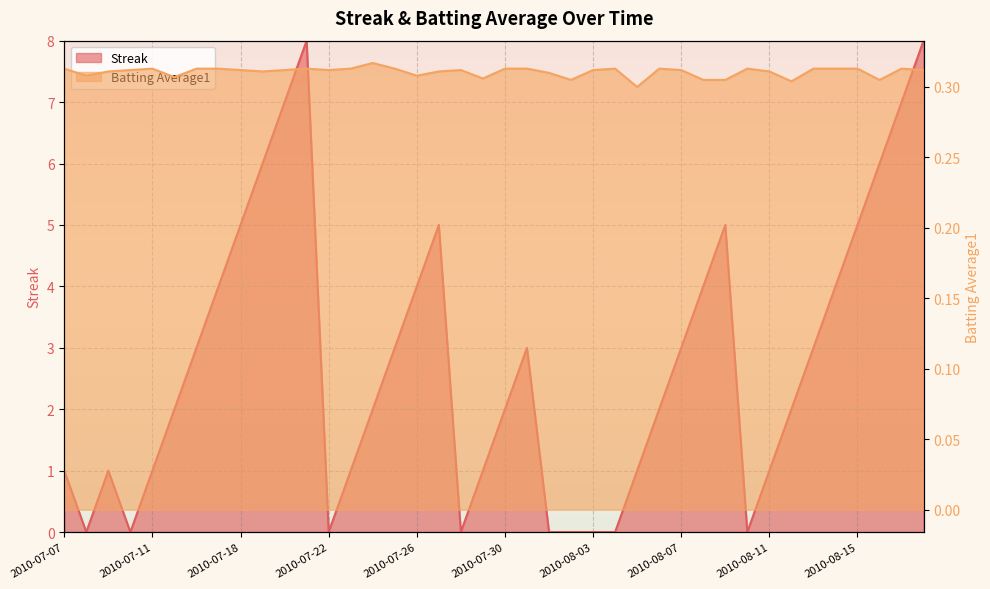

Which series changed the most between 2010-07-20 and 2010-07-21?

Streak